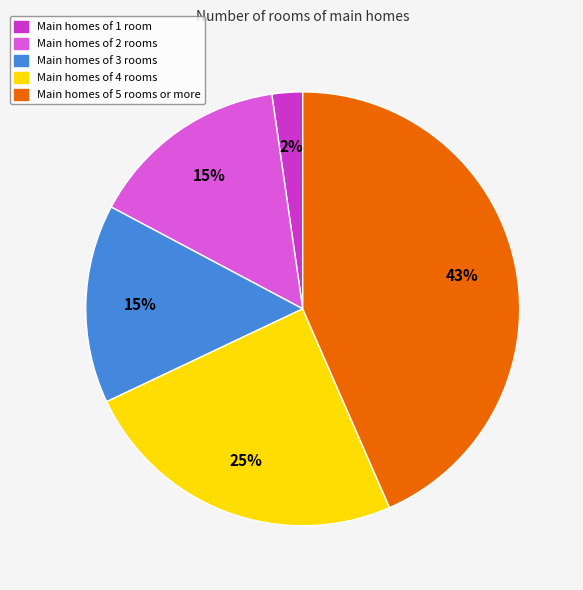

The Main homes of 2 rooms slice represents 15% of the pie. True or false?

True